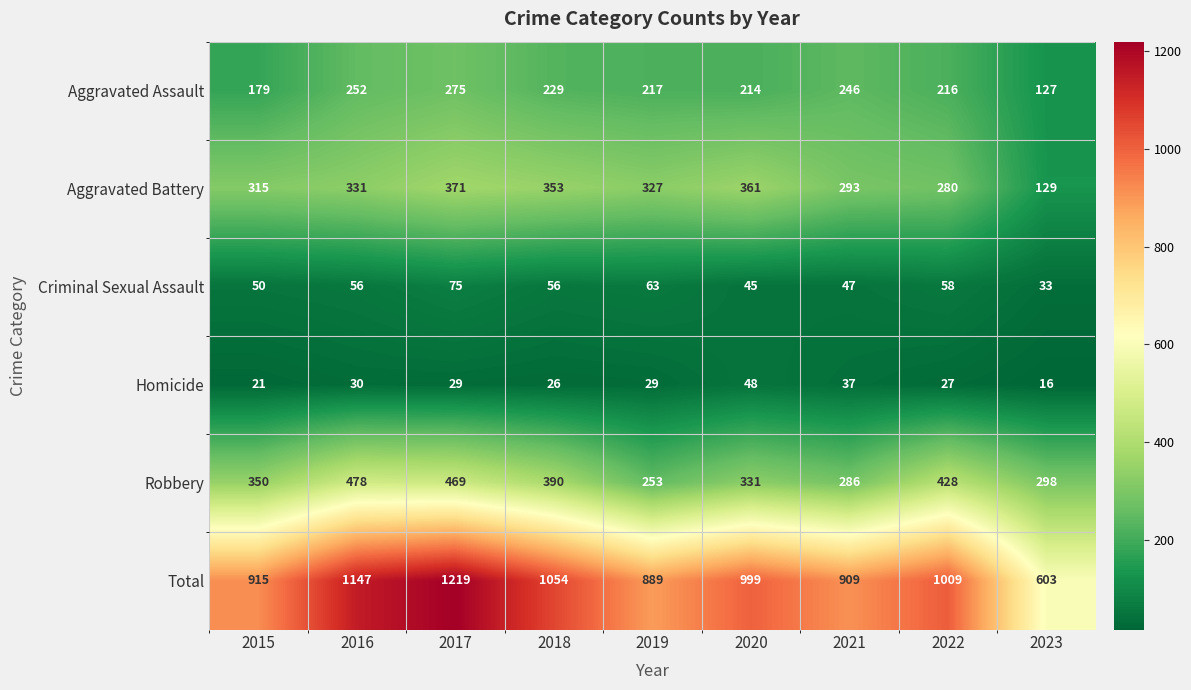

How many distinct data groups are displayed?

6